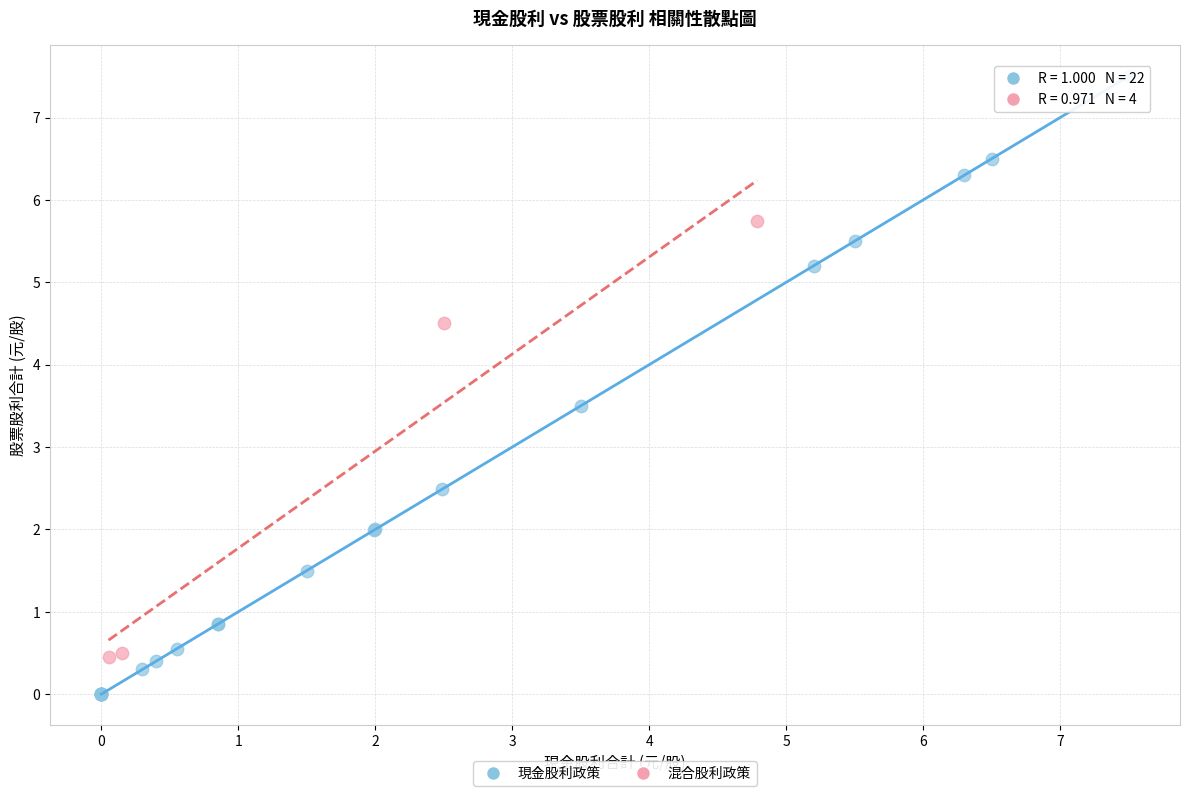

Which series contains the lowest Y value?

現金股利政策